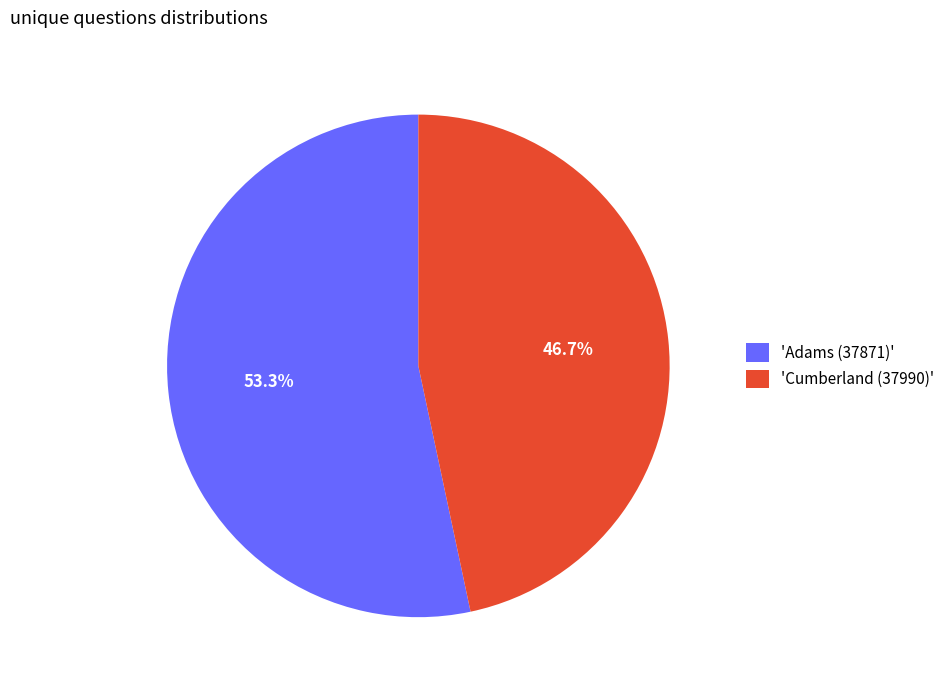

Which slice is the largest?

'Adams (37871)'